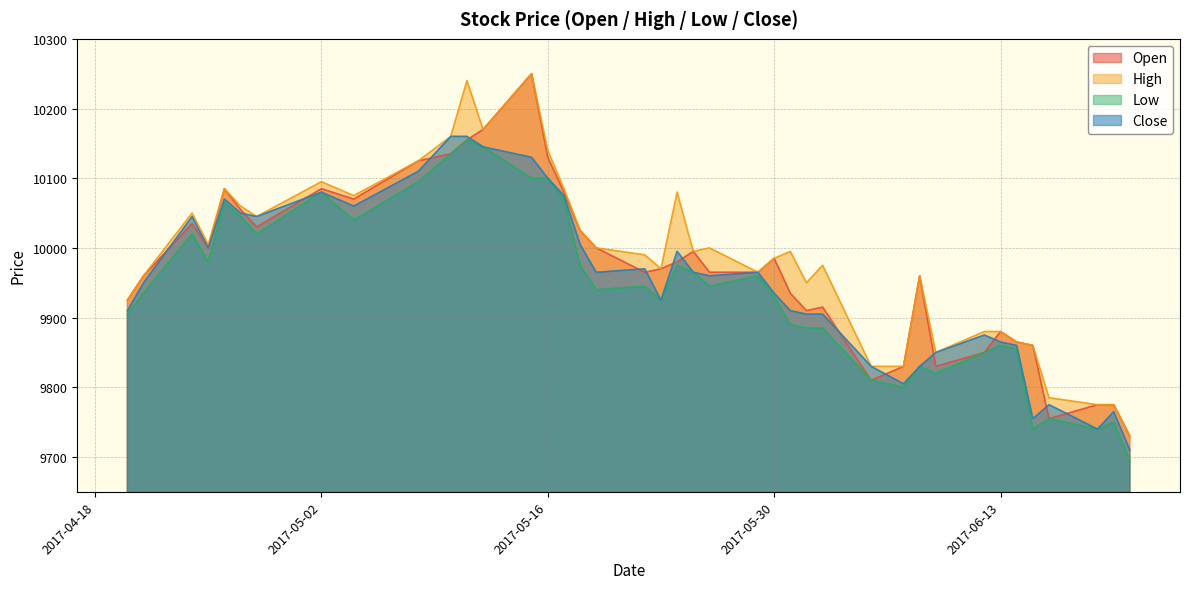

List the series in order of their overall mean, highest first.

High, Open, Close, Low